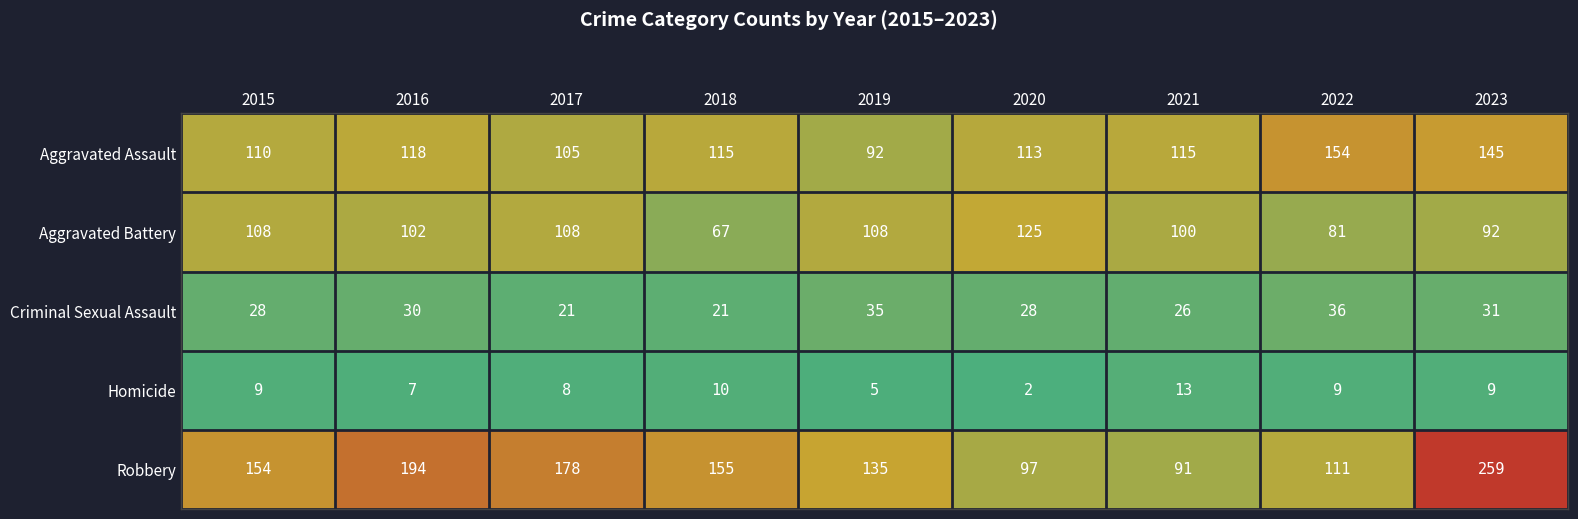

The Aggravated Assault series shows 92 at 2023. True or false?

False